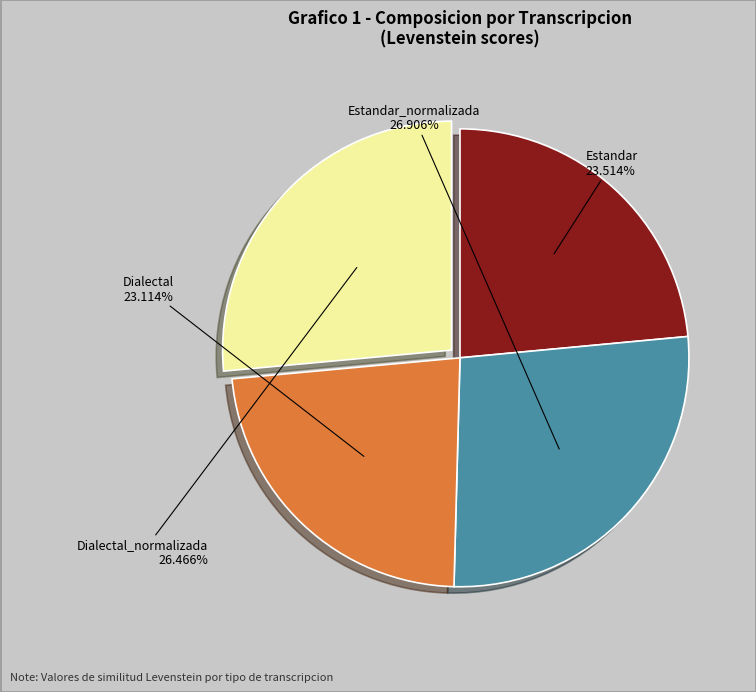

How many segments does this pie chart have?

4